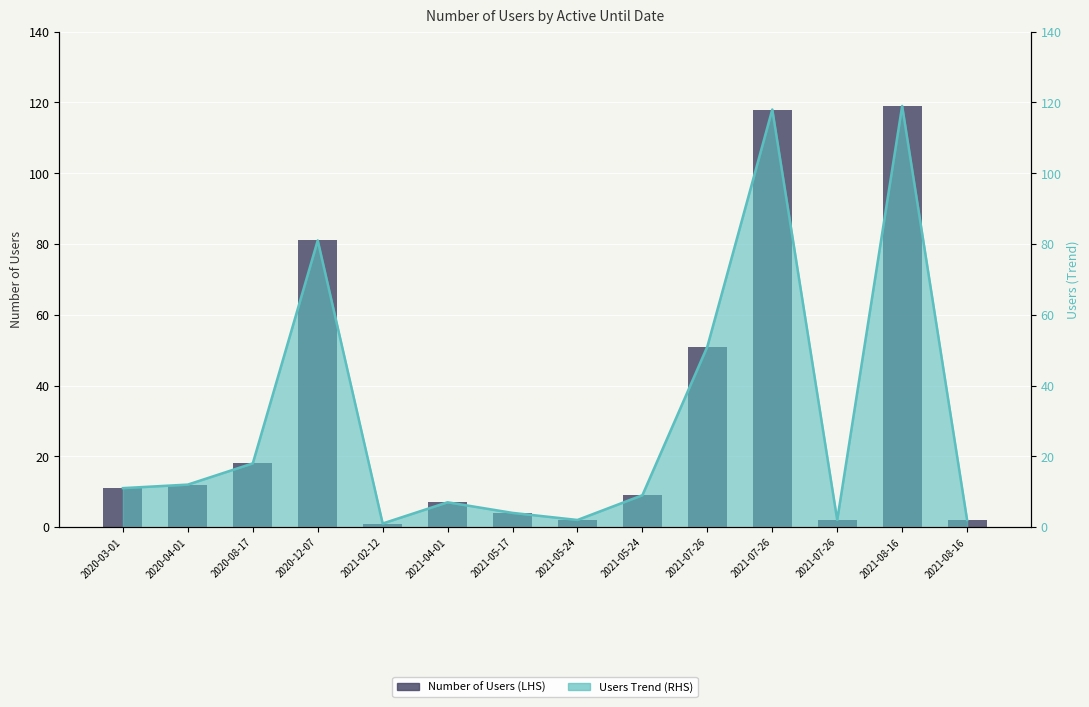

Are the bars horizontal?

No